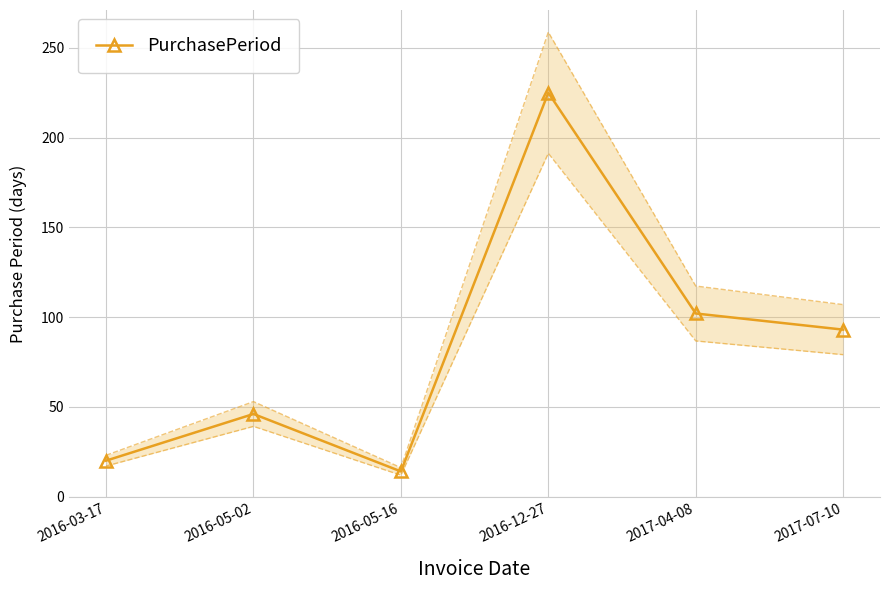

What is the change in value from 2016-03-17 to 2016-05-02?

+26